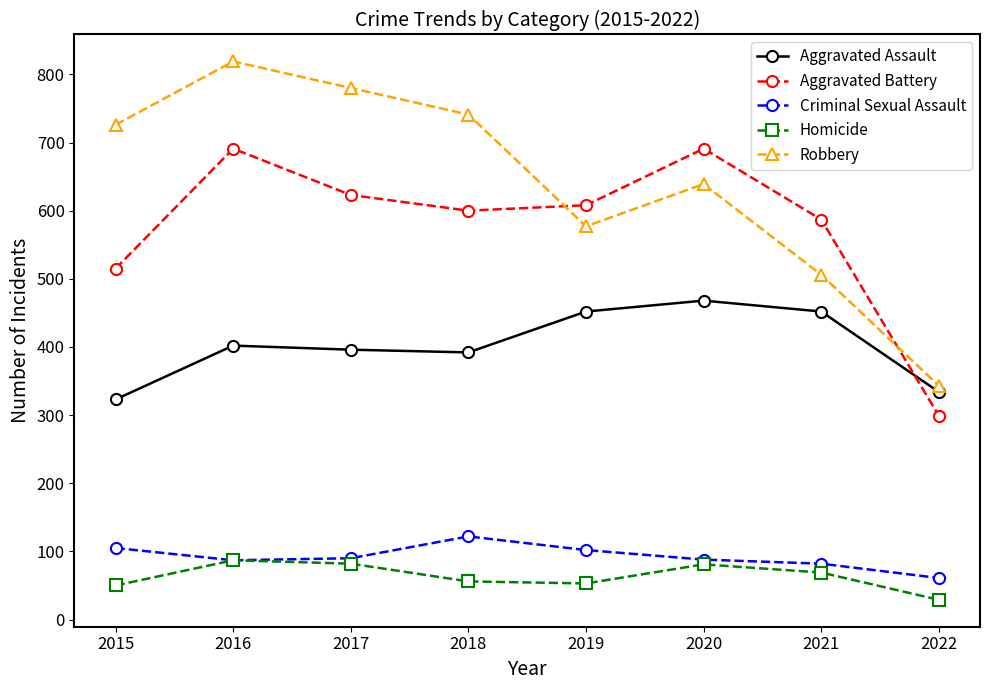

Between 2015 and 2020, which series saw the biggest shift?

Aggravated Battery